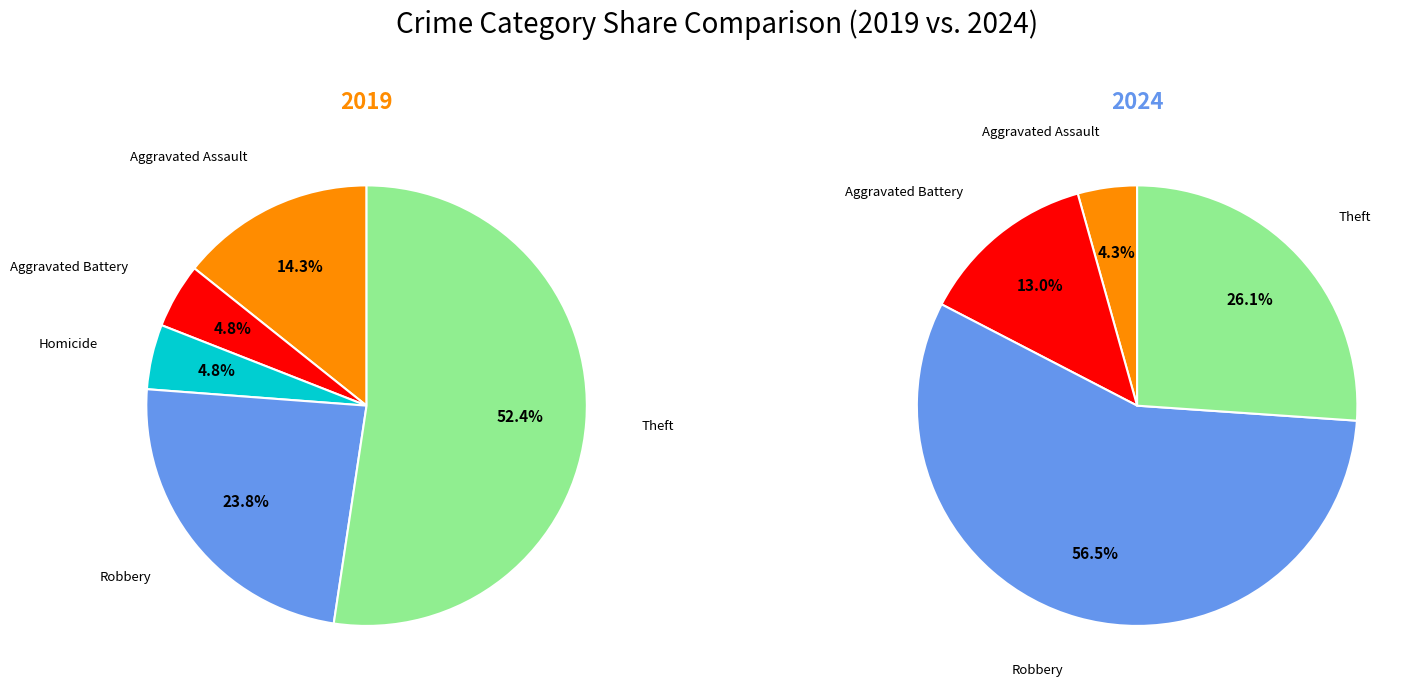

Is it true that 5 is 36% of the pie?

False